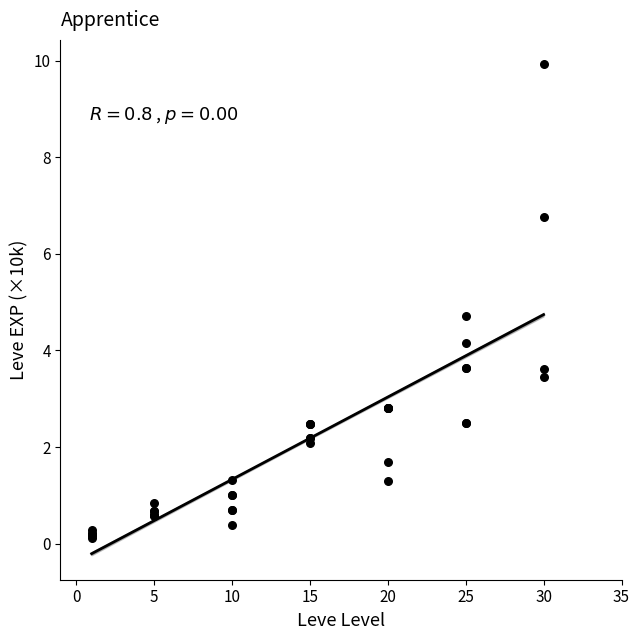

What Y value in the scatter plot is closest to 5?

4.7